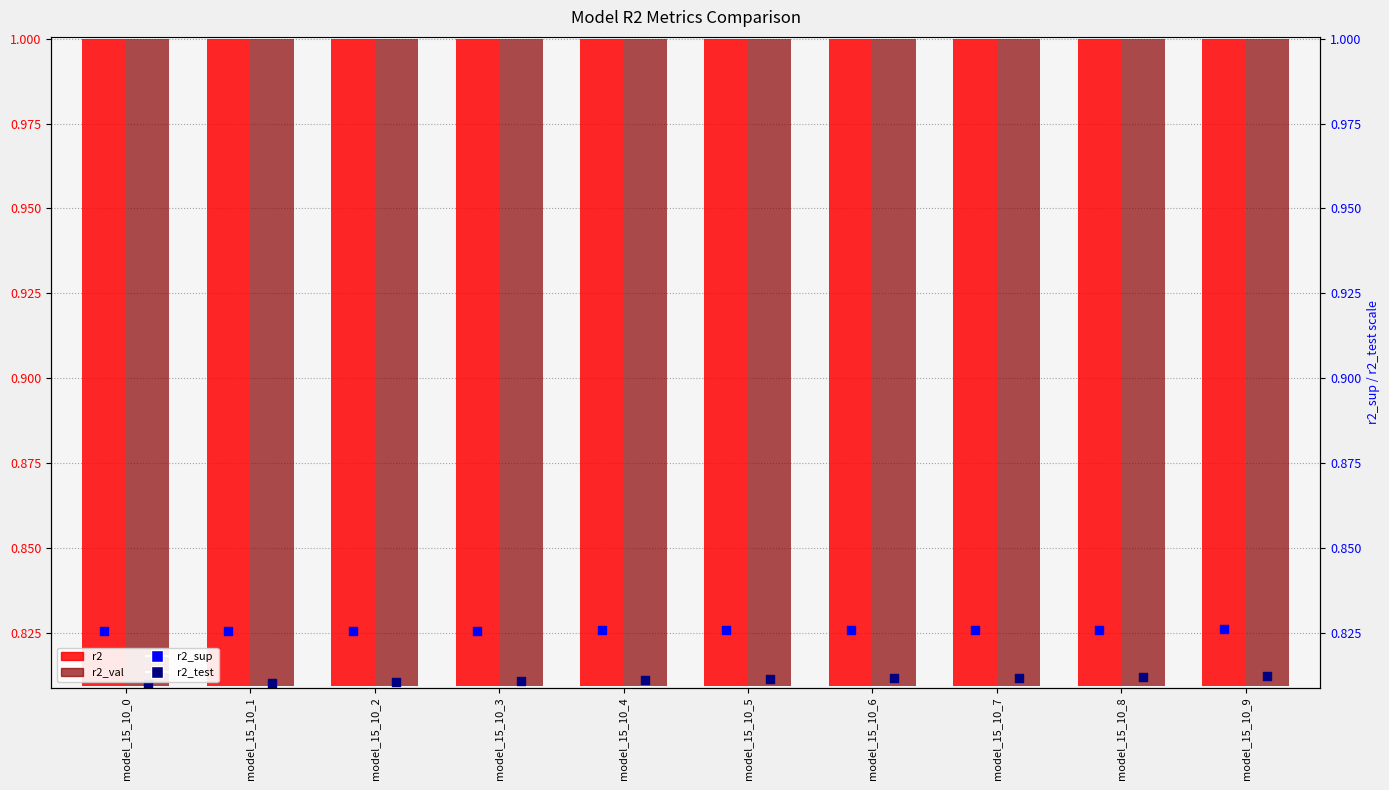

Is the value of r2_val at model_15_10_3 greater than the value of r2 at model_15_10_8?

No